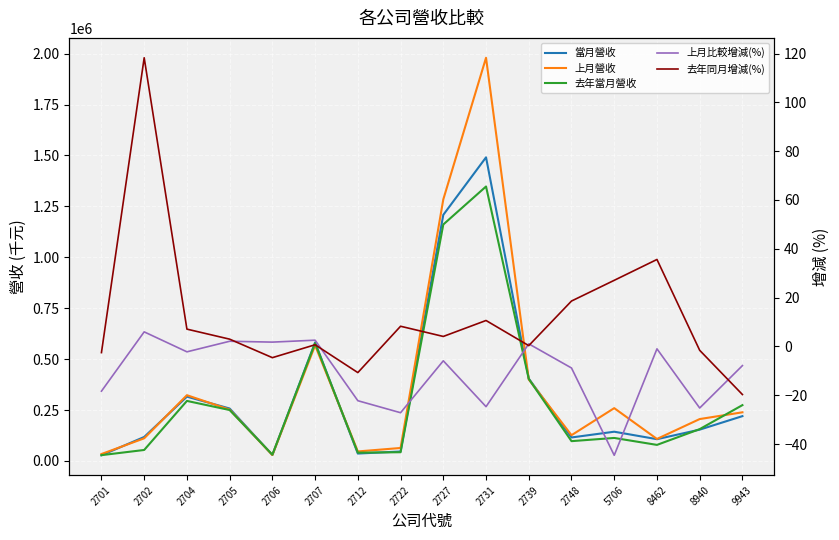

True or false: 去年同月增減(%) and 上月營收 intersect in this chart.

False